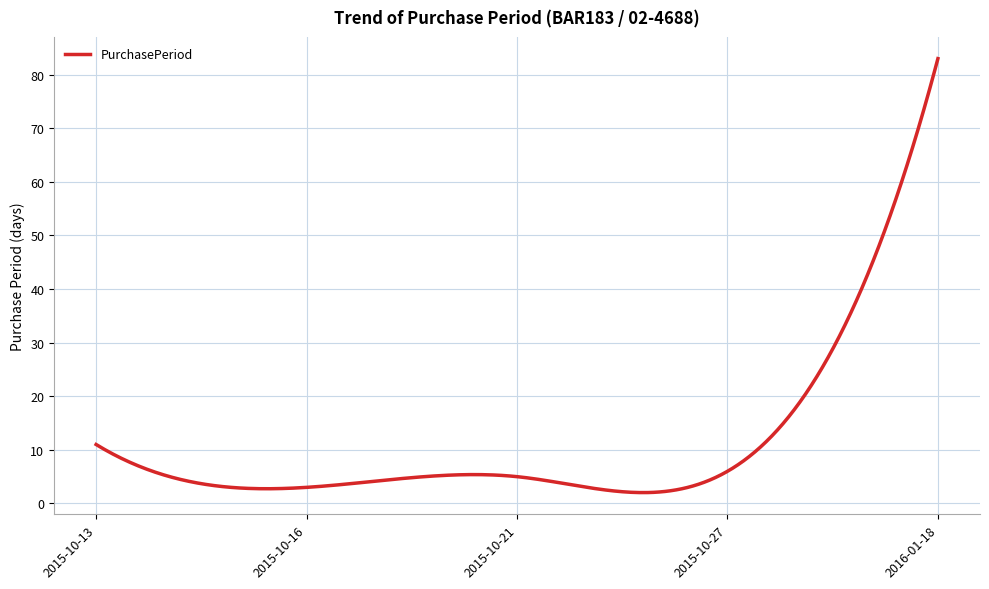

What is the difference between the maximum and minimum values?

81.0